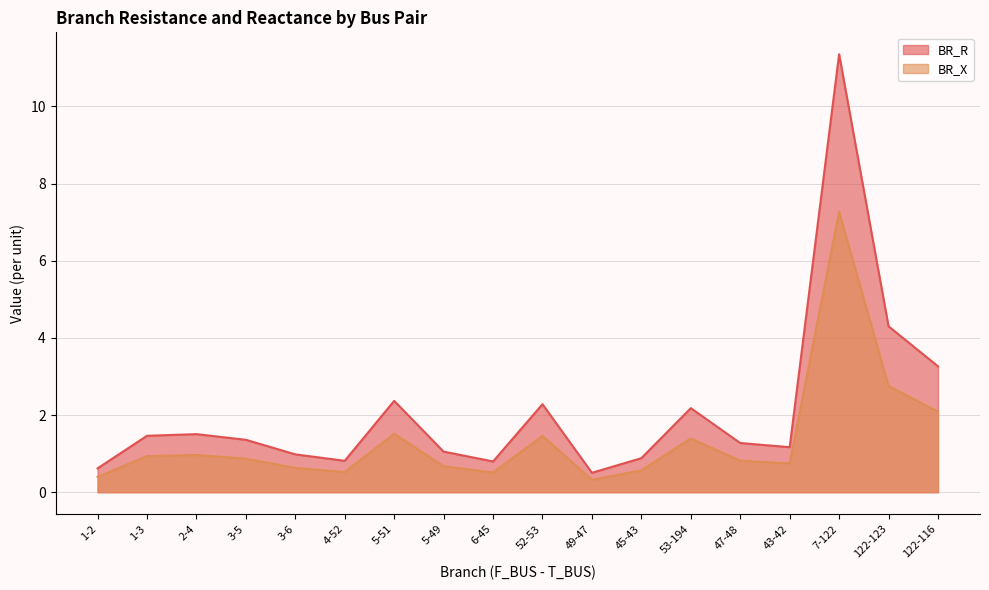

What is the sum of the BR_X values at 5-49 and 122-123?

3.4